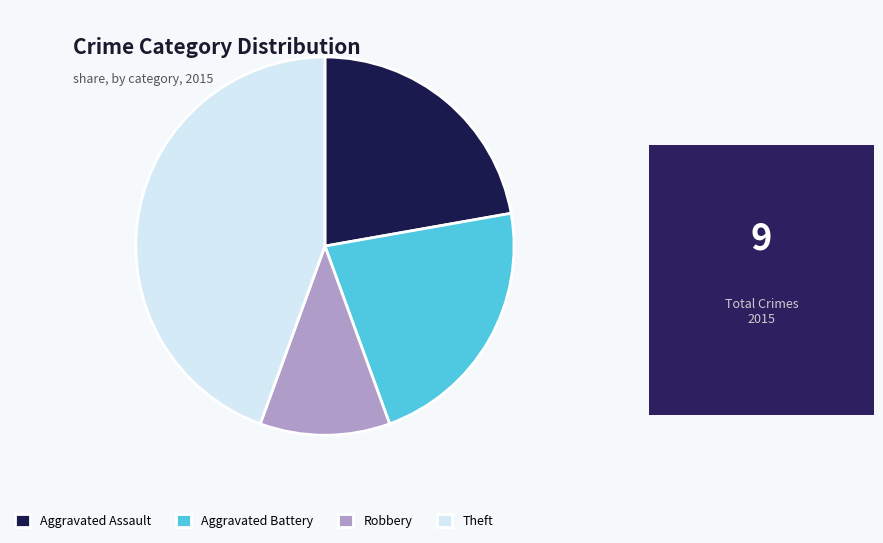

Which category has the smallest portion of the pie?

Robbery